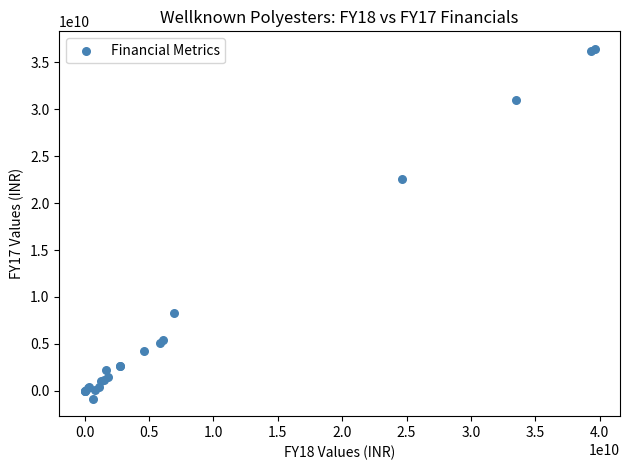

What Y value in the scatter plot is closest to 17797350000?

22540700000